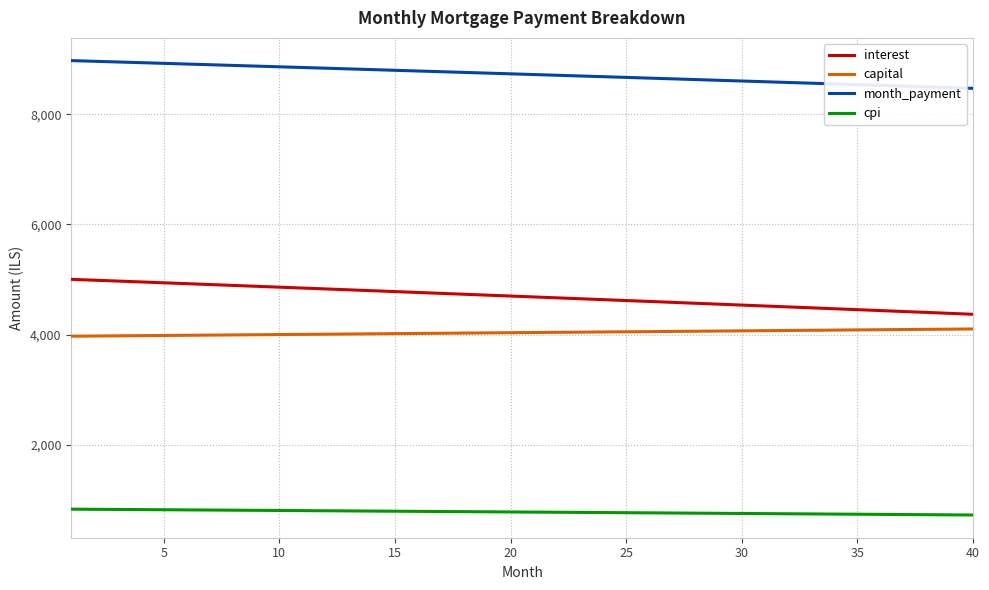

True or false: month_payment and interest cross at least once.

False